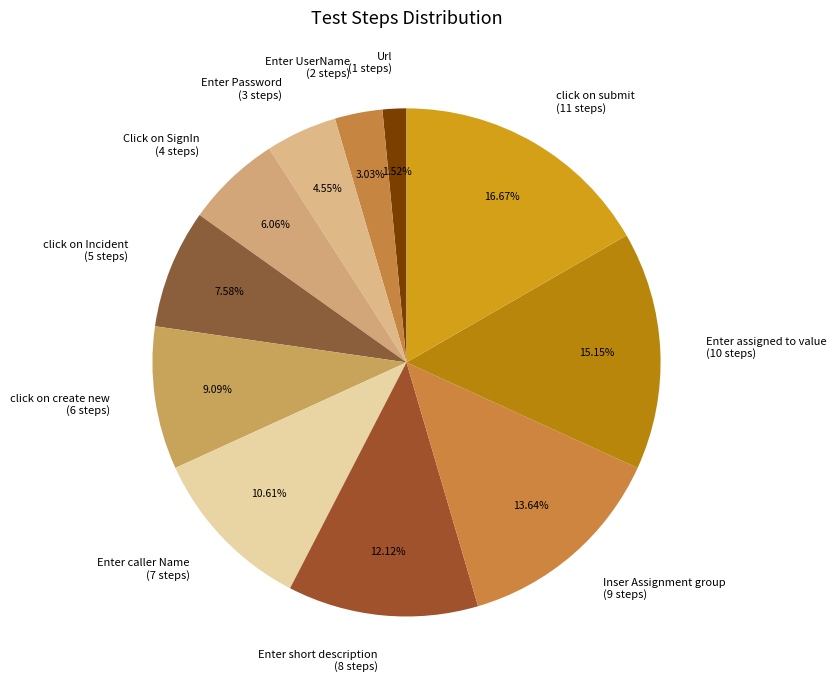

Which slice is the smallest?

Url